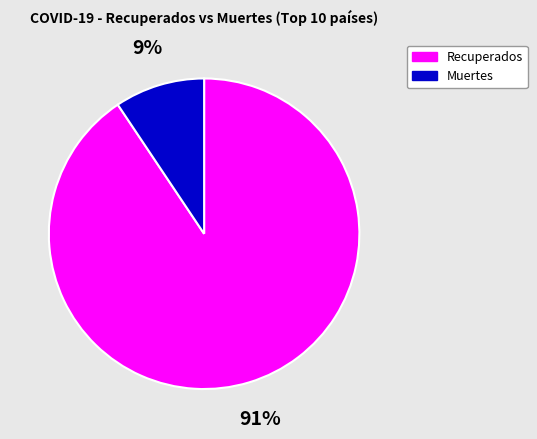

What is the smallest slice in the pie chart?

Muertes